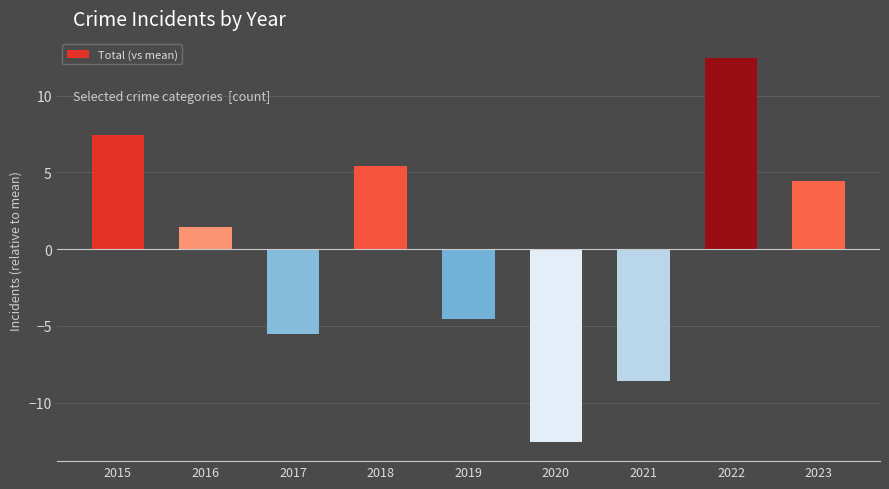

What is the value of the 5th bar from the left?

-4.6